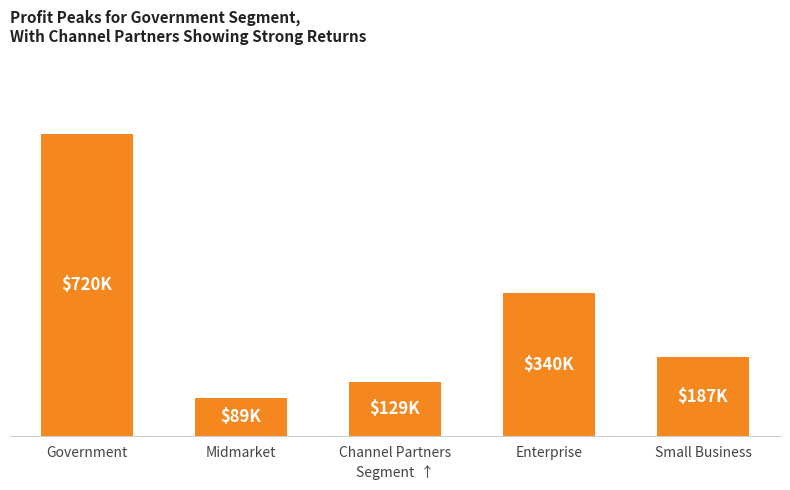

What is the label of the 3rd bar from the right?

Channel Partners